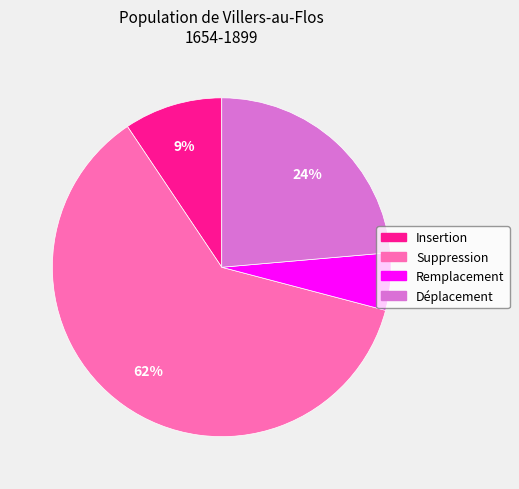

Count the number of slices in the pie.

4